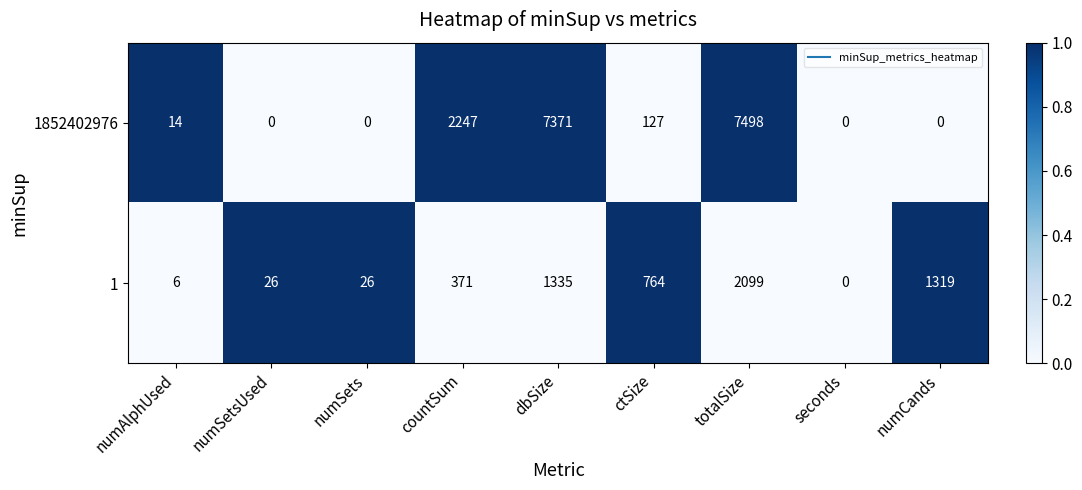

At which category is the sum across all series the highest?

totalSize